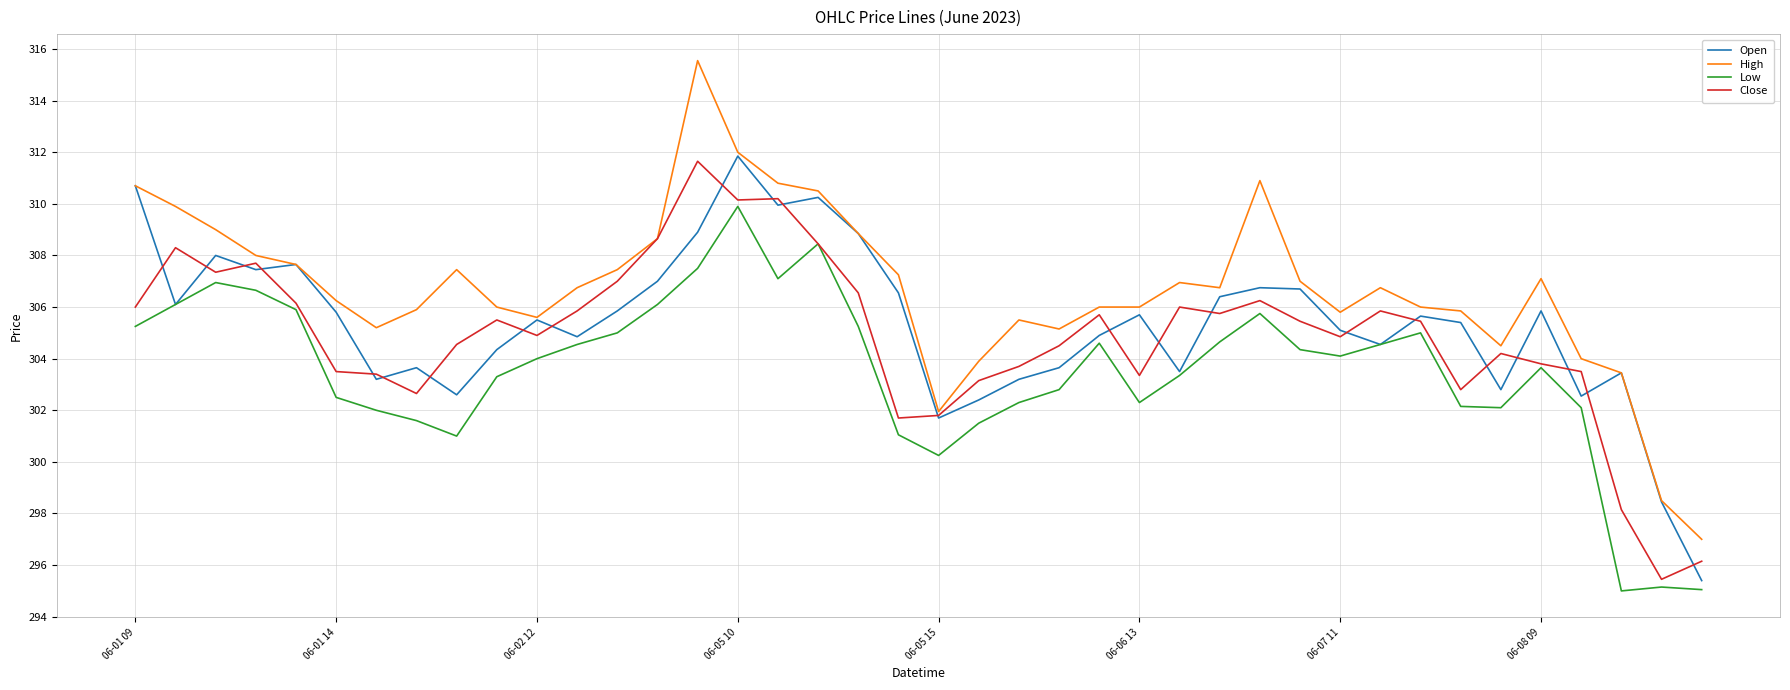

Which series has the largest total across all categories?

High